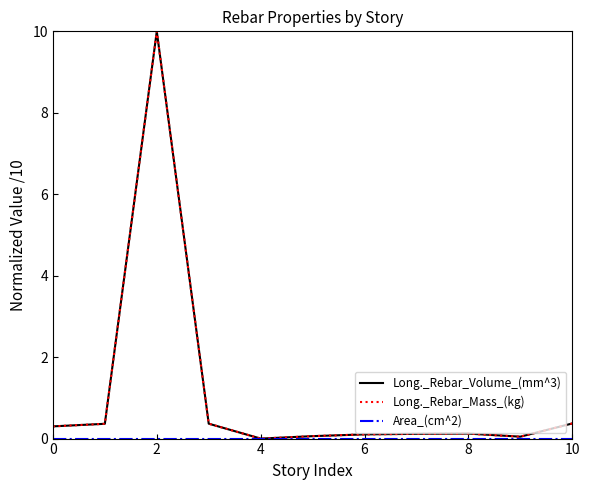

What is the maximum value shown in the chart?

10.0